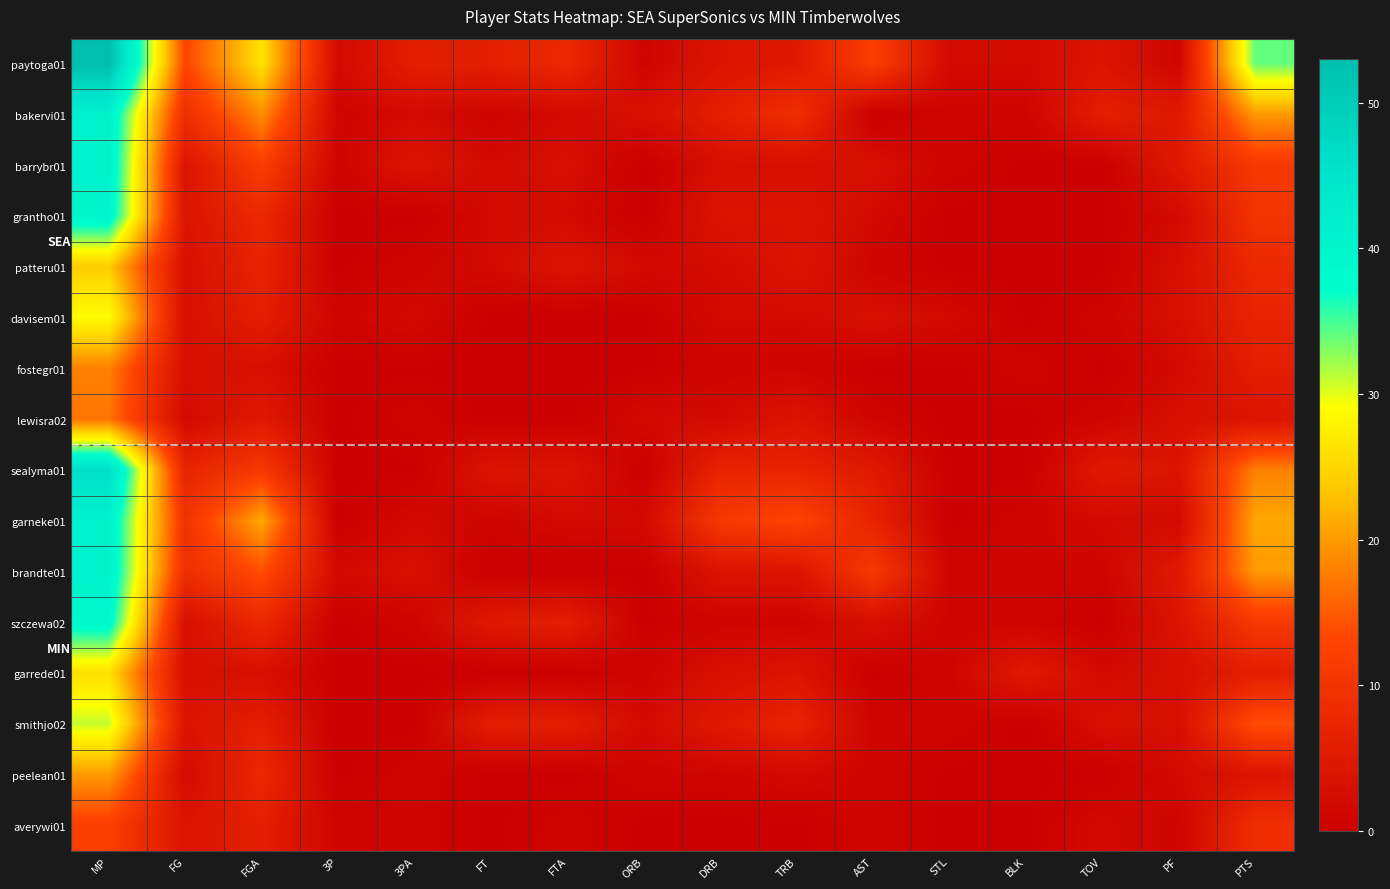

Which label corresponds to the largest value in the chart?

MP